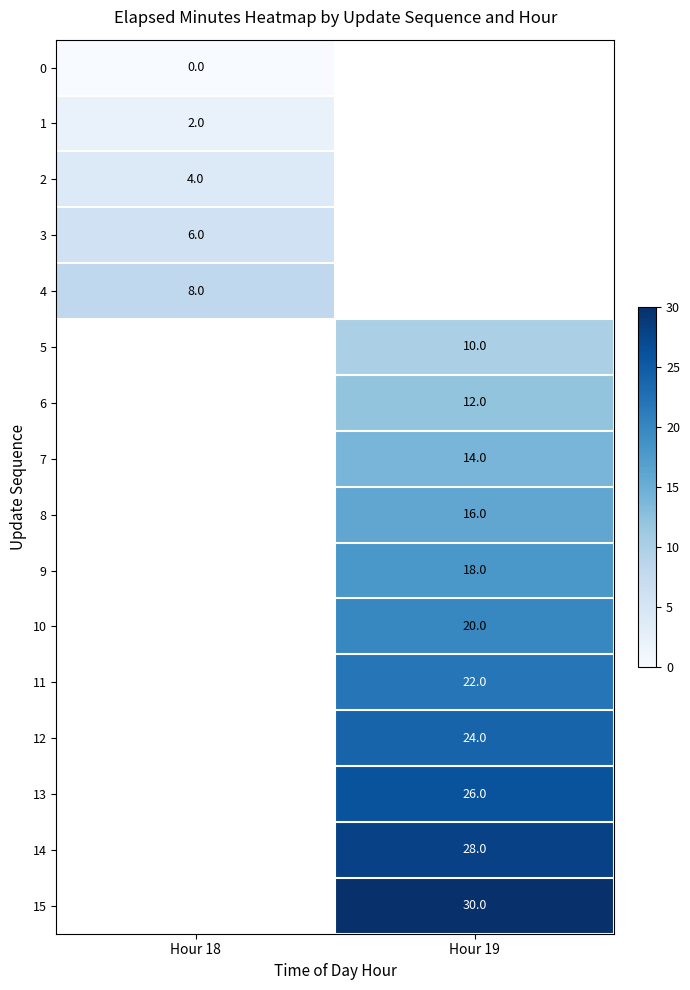

The value of 11 at Hour 19 is 22. True or false?

True